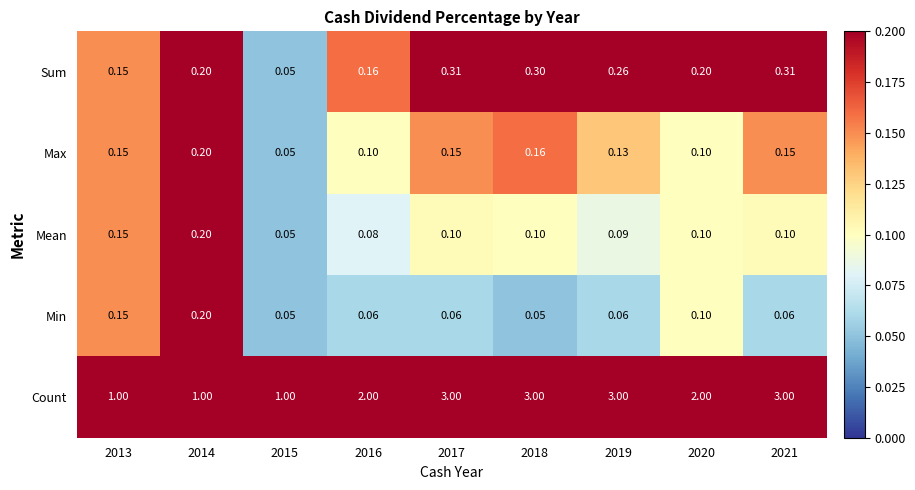

Between 2015 and 2021, which series saw the biggest shift?

Count